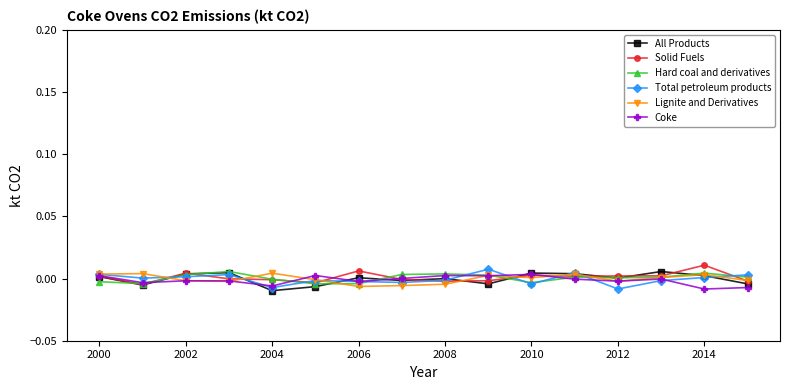

True or false: All Products and Coke cross at least once.

True